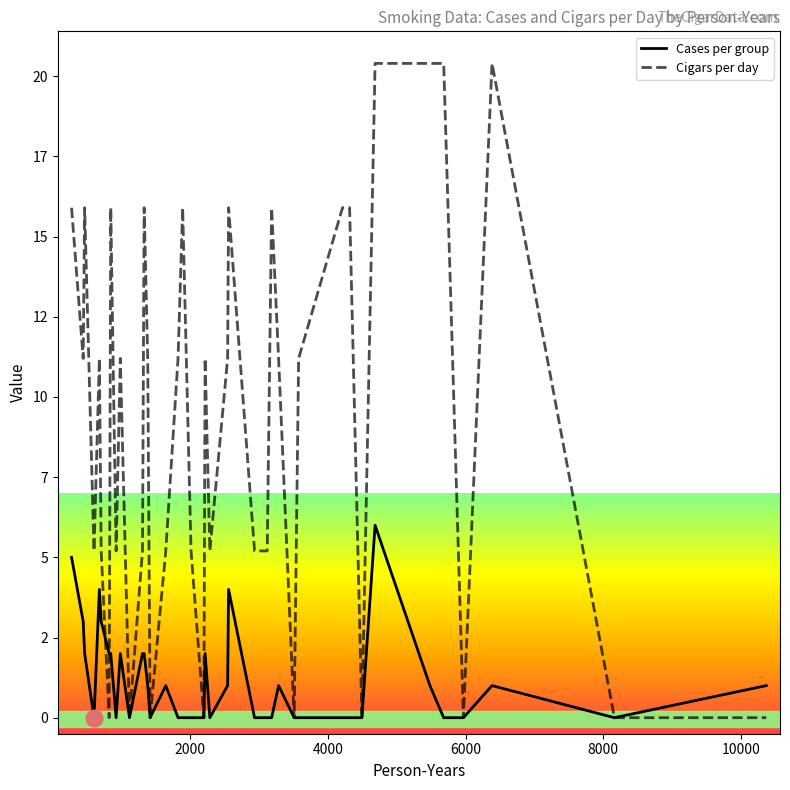

Is this an area chart (filled region under the line)?

No